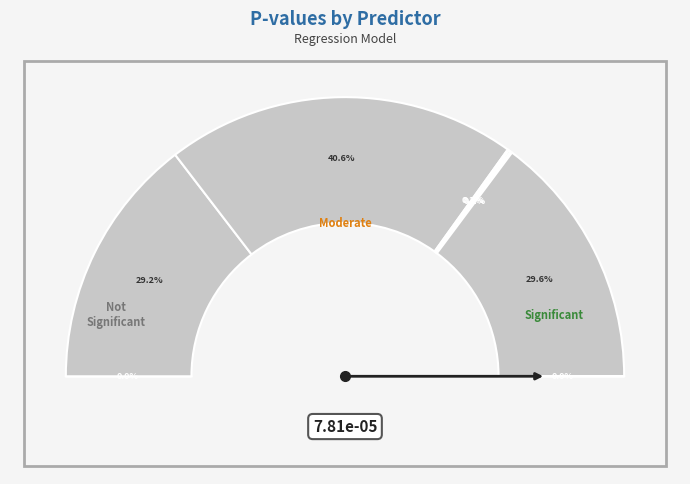

Count the number of slices in the pie.

8